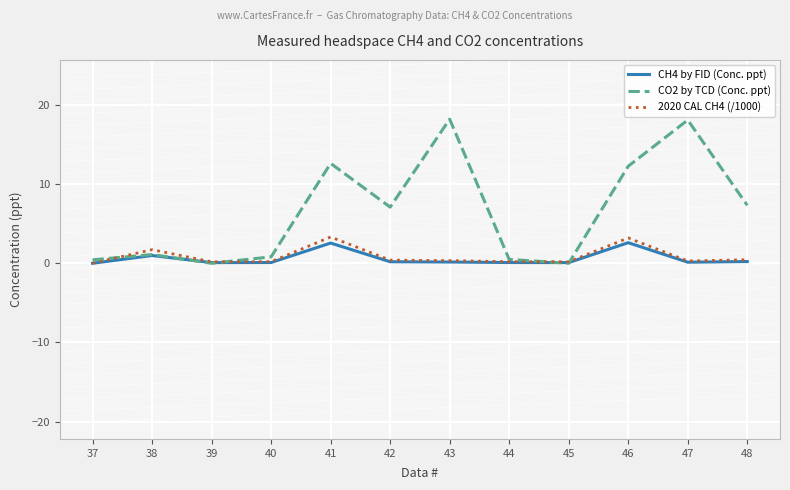

Where is the first local maximum for CH4 by FID (Conc. ppt)?

38